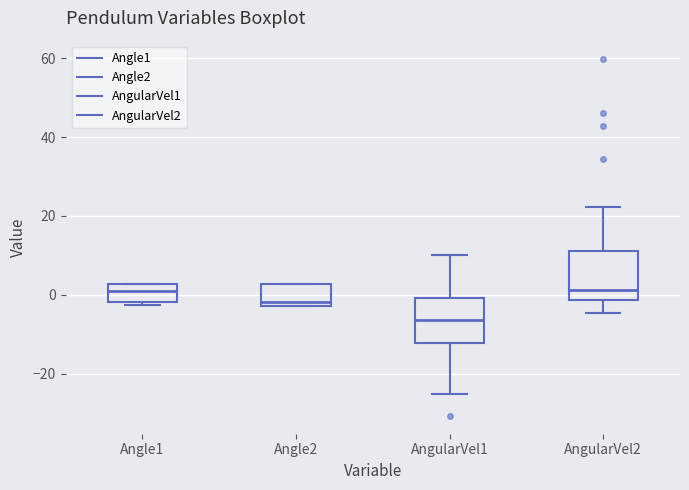

Which box's median line is the lowest?

AngularVel1